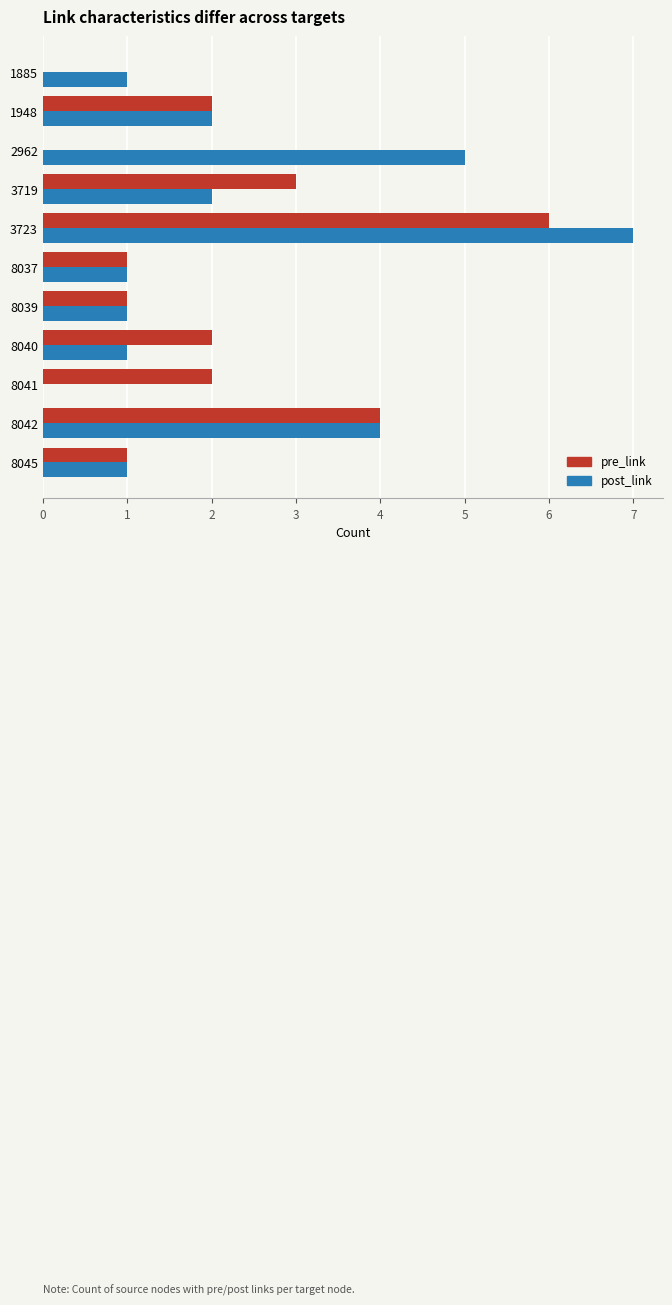

How many series are shown in this chart?

2